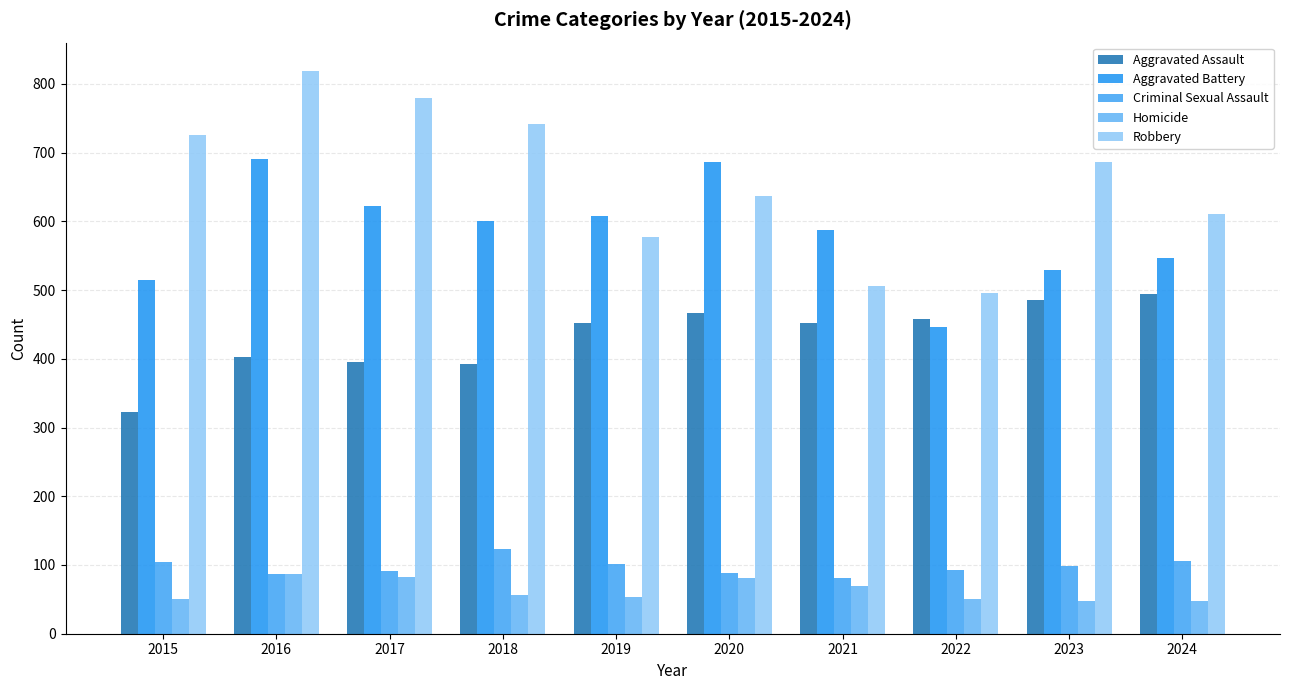

Which series has the widest spread of values?

Robbery